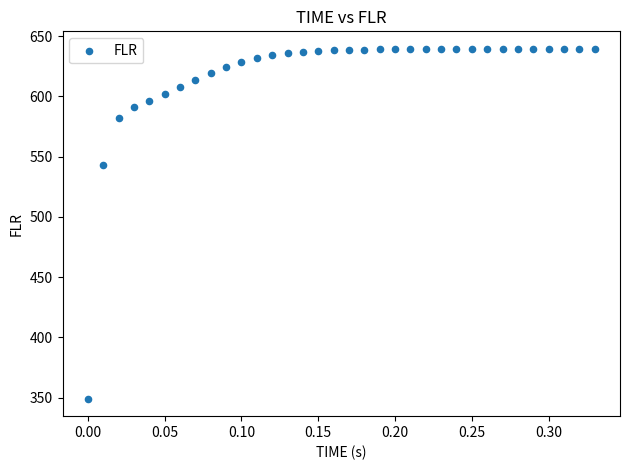

What Y value in the scatter plot is closest to 494?

543.4